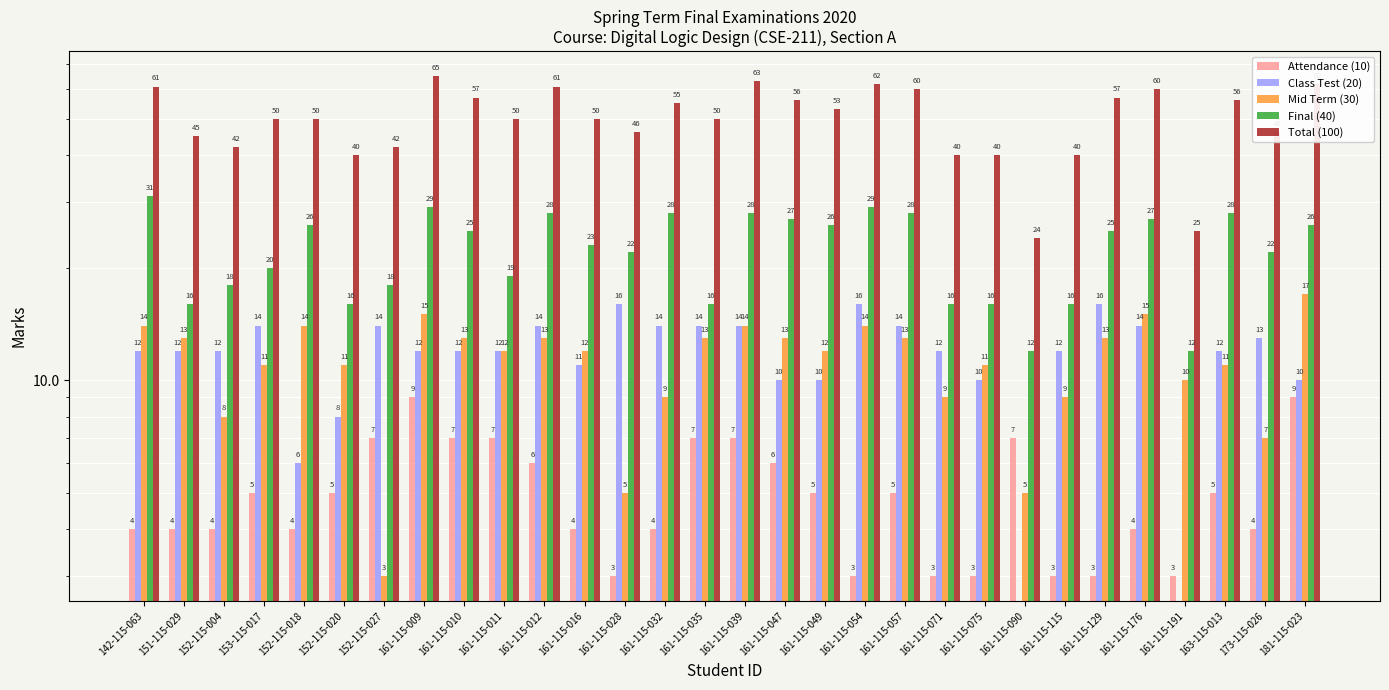

What is the difference between the Class Test (20) values at 161-115-011 and 161-115-047?

2